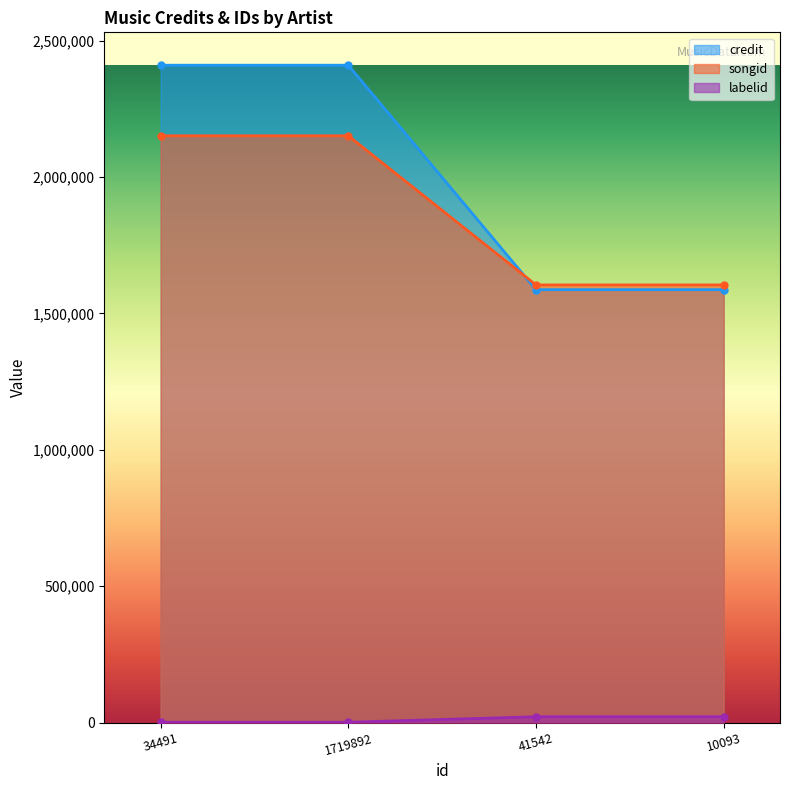

Reading left to right, what are all the values shown in this chart?

credit: 34491=2409561	1719892=2409561	41542=1586821	10093=1586821
songid: 34491=2150789	1719892=2150789	41542=1604229	10093=1604229
labelid: 34491=1156	1719892=1156	41542=21355	10093=21355